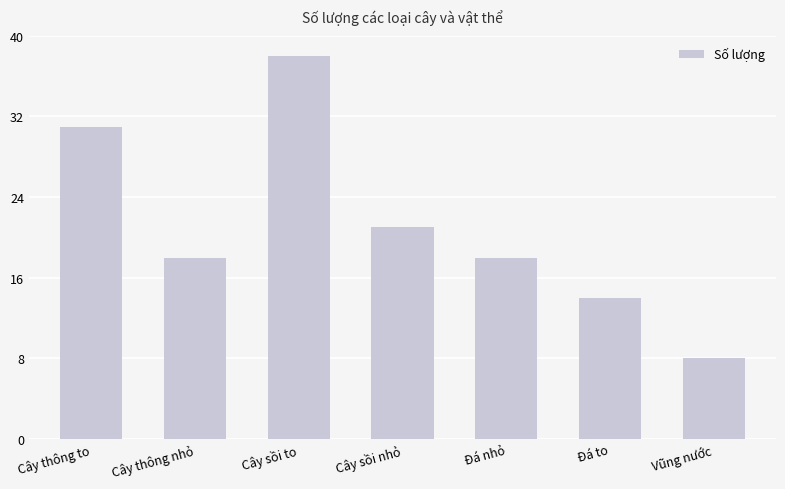

What is the change in value from Cây sồi to to Đá to?

-24